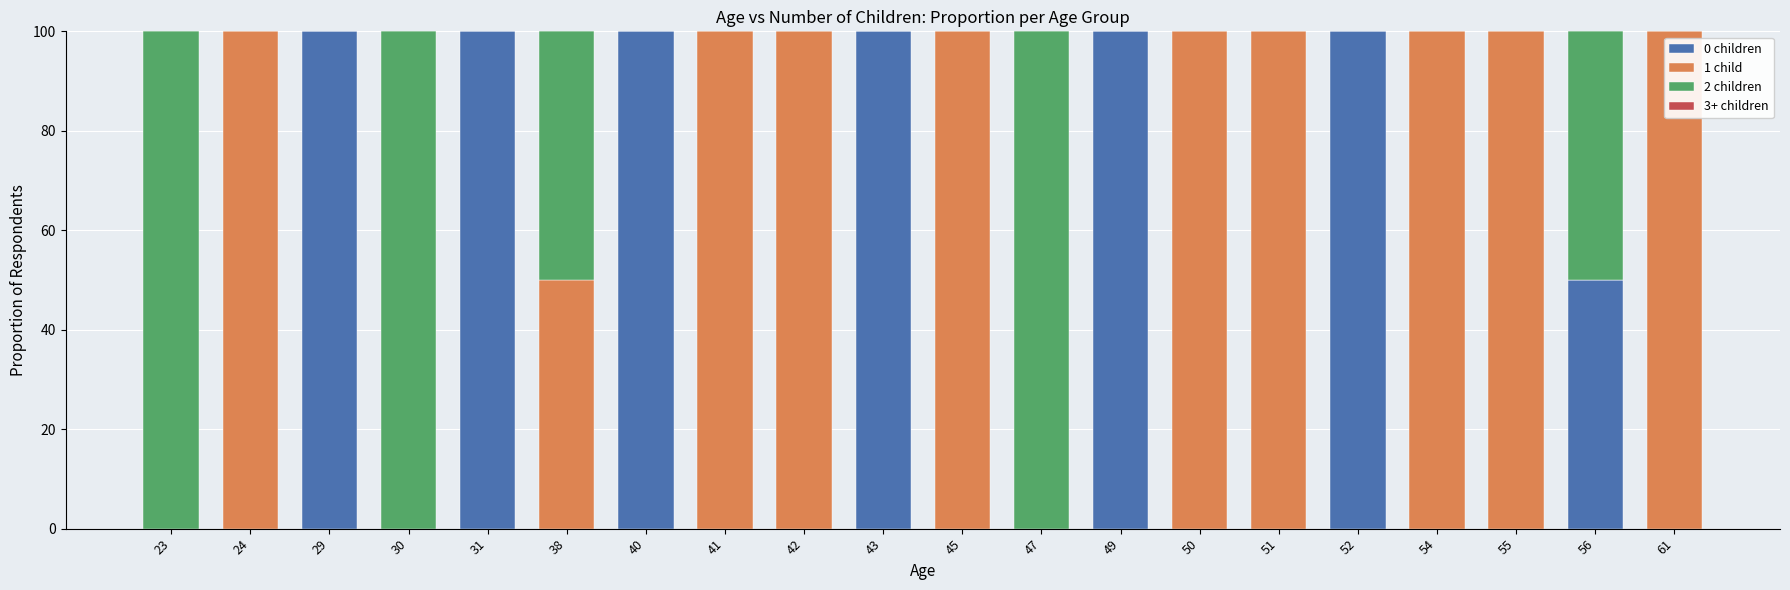

What is the total value across all series at 29?

100